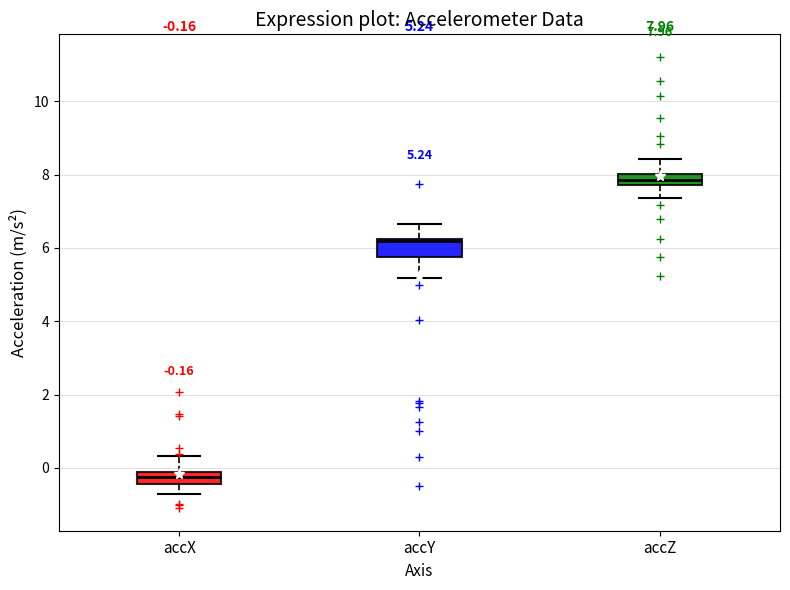

Which box has the lowest median line?

accX